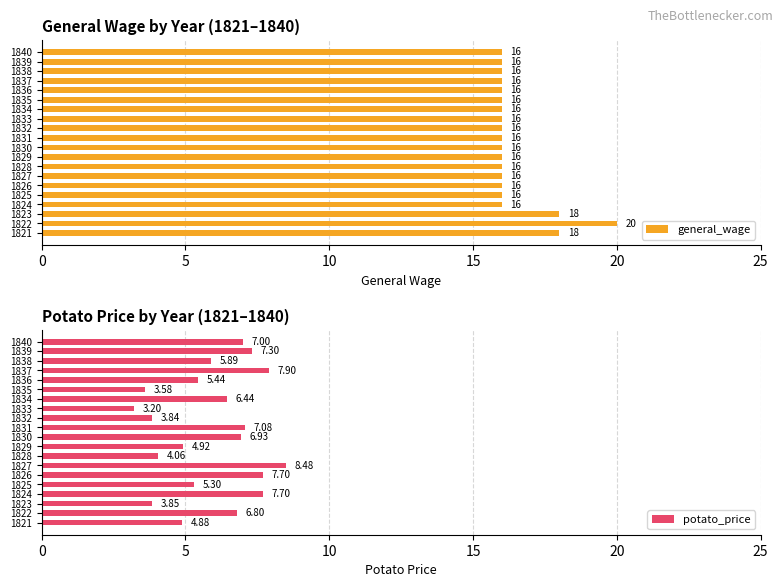

What is the difference between the maximum and minimum values in the general_wage series?

4